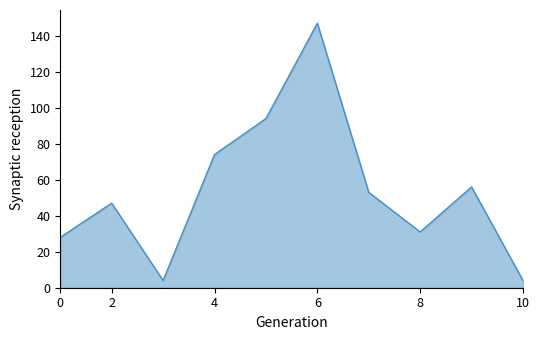

What is the greatest value displayed?

147